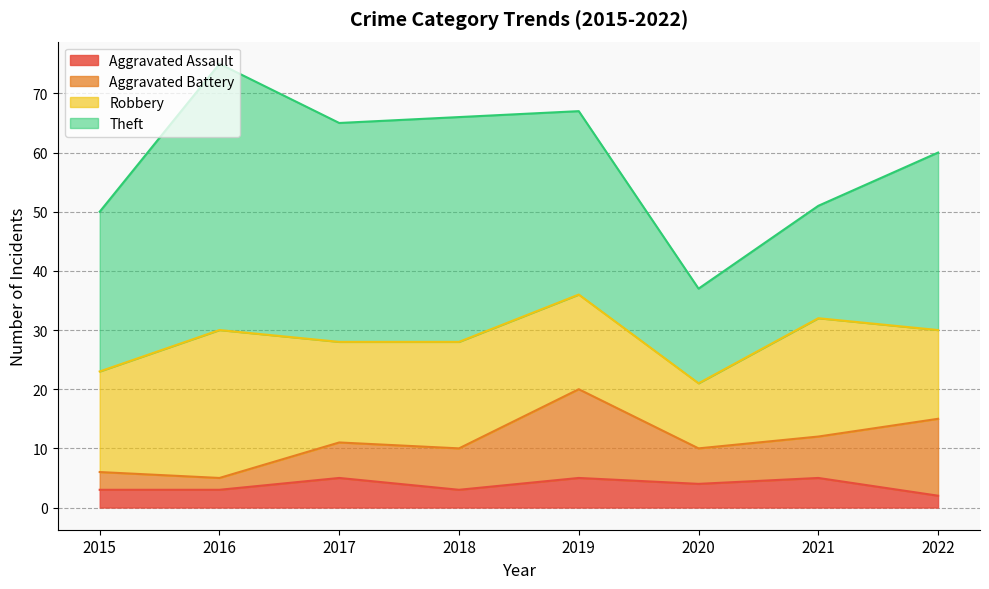

True or false: Aggravated Battery and Theft cross at least once.

False